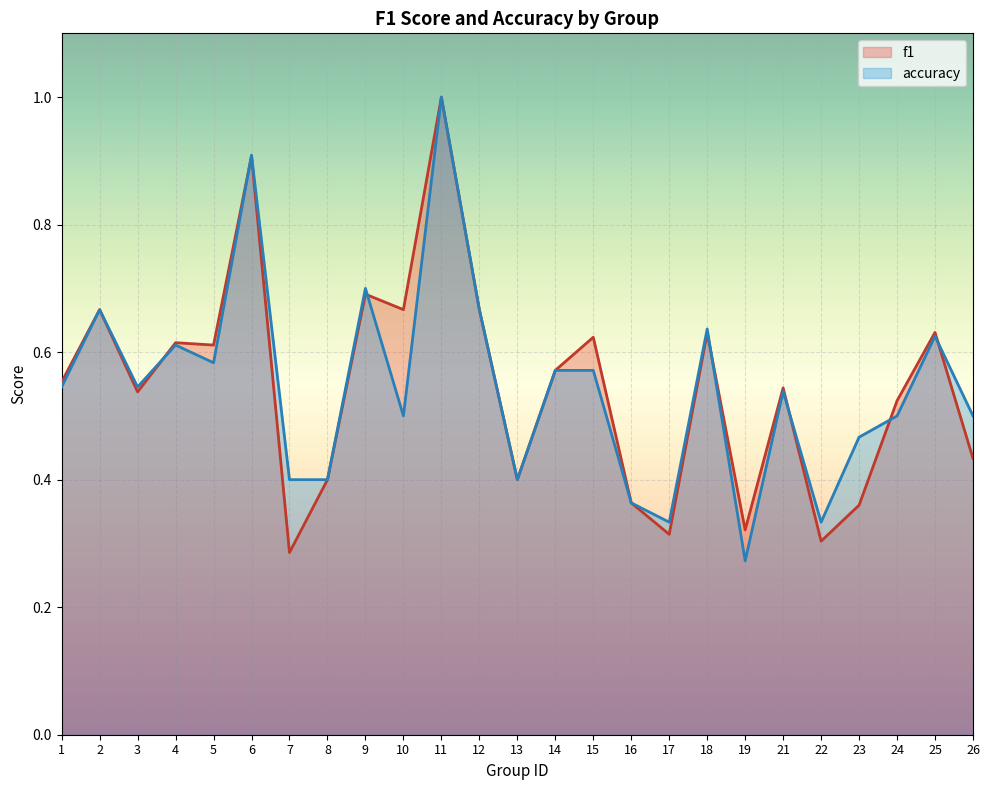

List the labels in order of f1 value, largest first.

11, 6, 9, 2, 10, 12, 25, 18, 15, 4, 5, 14, 1, 21, 3, 24, 26, 8, 13, 16, 23, 19, 17, 22, 7